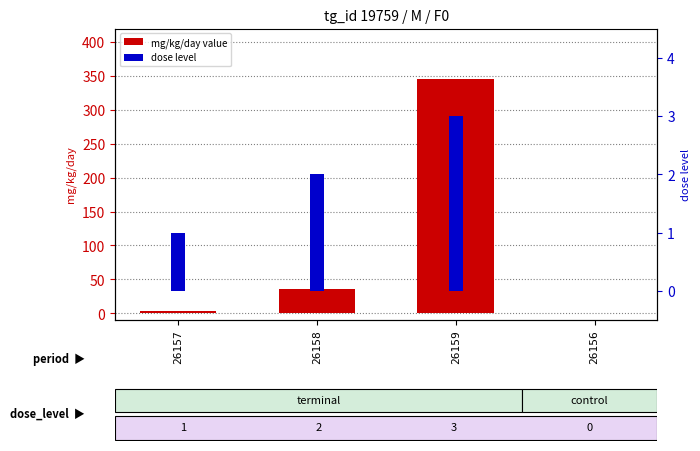

What is the spread (max minus min) of values at 26158?

33.5